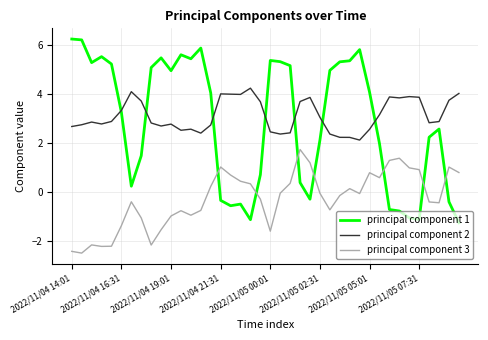

What is the lowest value of the principal component 2 series?

2.1